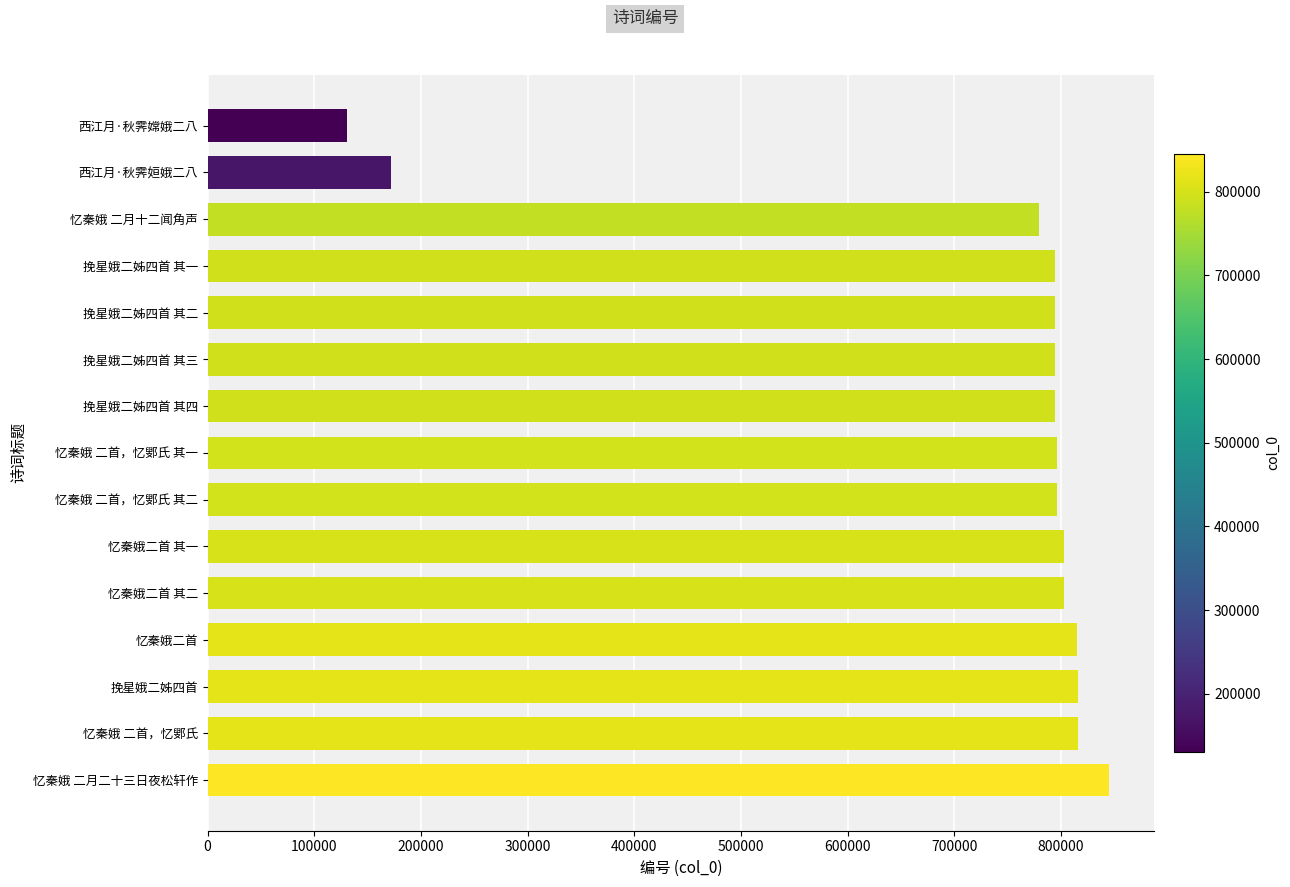

Count the number of categories in the chart.

15